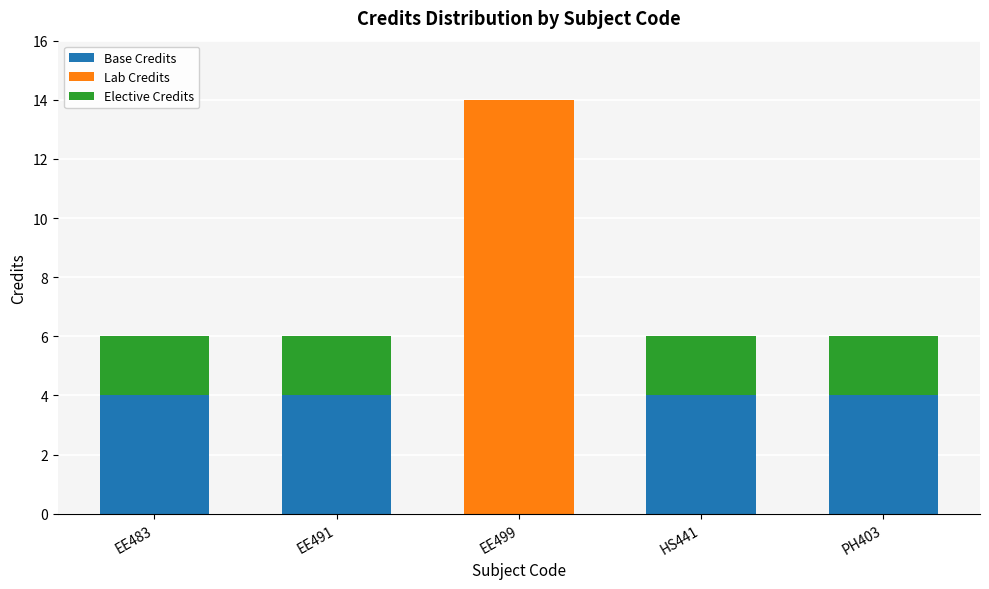

What is the total value across all series at EE483?

6